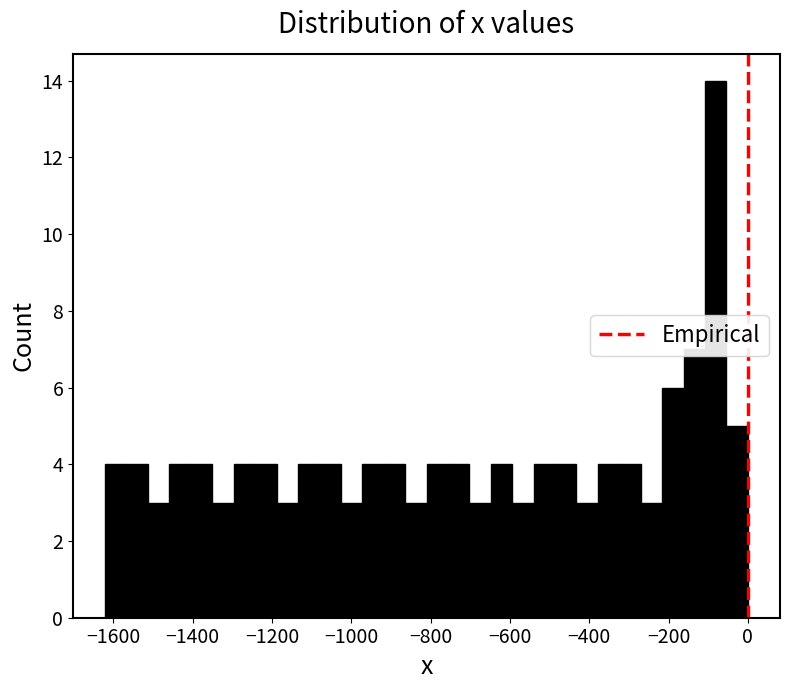

Around what value on the x-axis is the tallest bar? Give the approximate position of its centre, as read against the axis.

-80